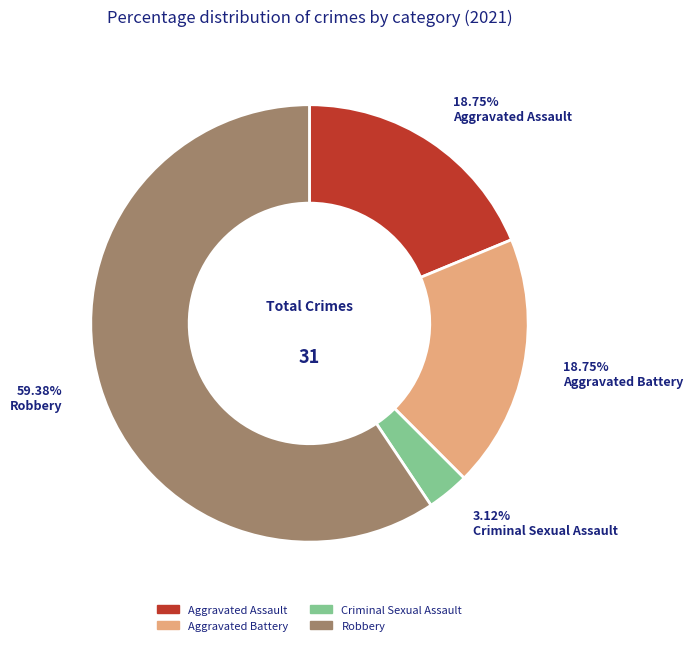

How many slices are in this pie chart?

4